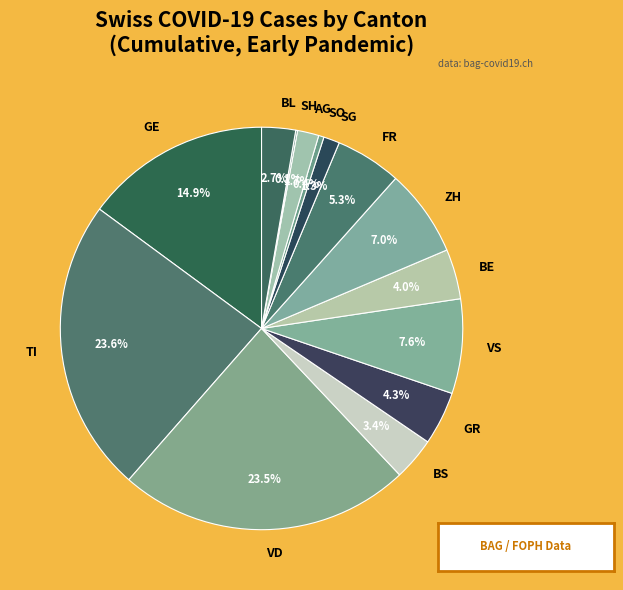

How much of the chart is everything except BS?

96.6%